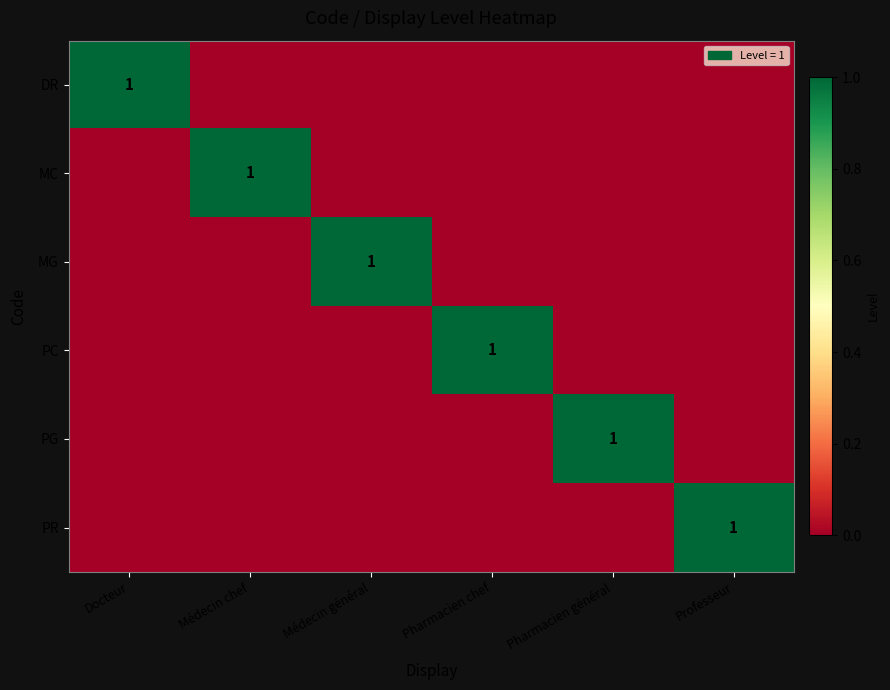

True or false: MC has a value of 1 at Médecin chef.

True